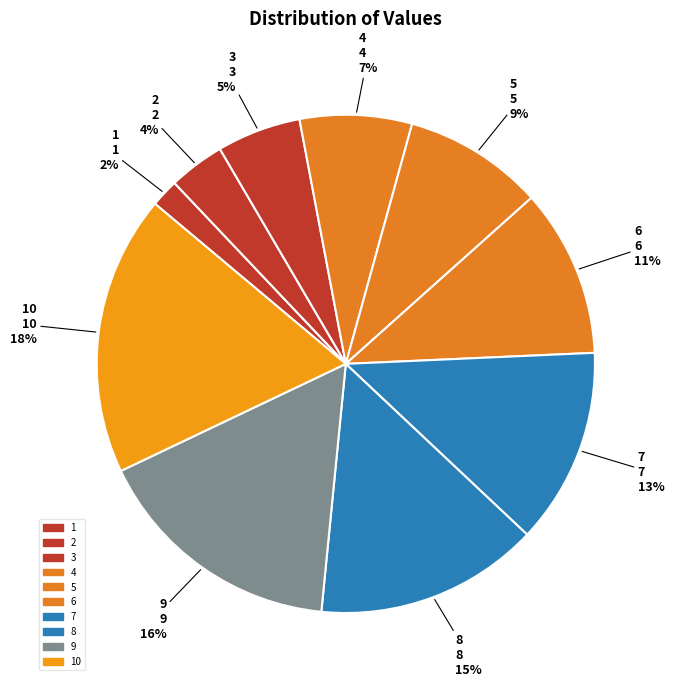

How many slices are in this pie chart?

10